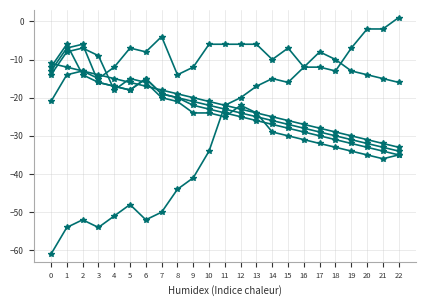

What is the total value across all series at 7?

-130